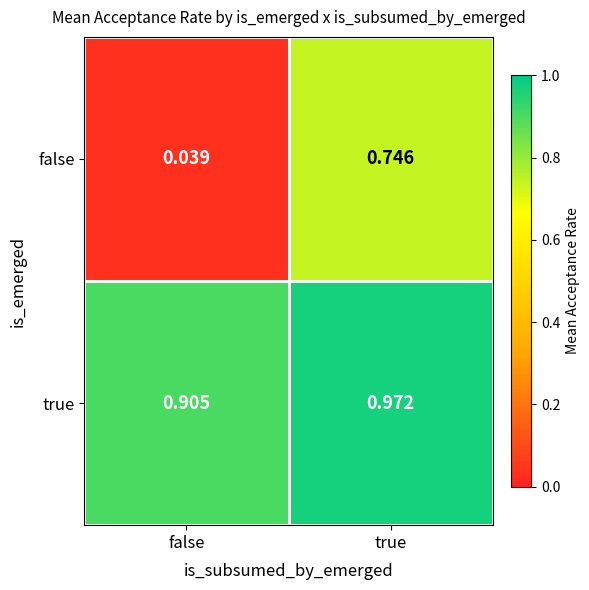

Which series has the largest range (max minus min)?

false